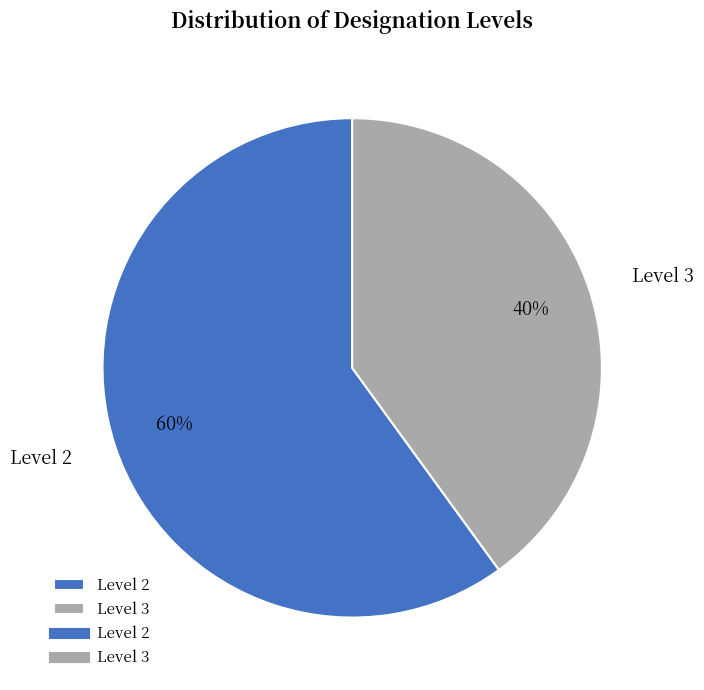

True or false: Level 3 accounts for 48% of the total.

False